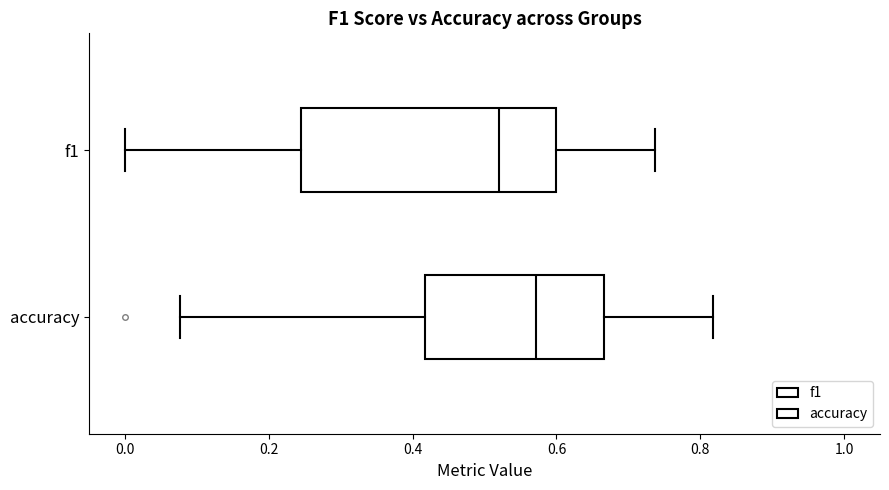

Which box's median line is the furthest to the right?

accuracy